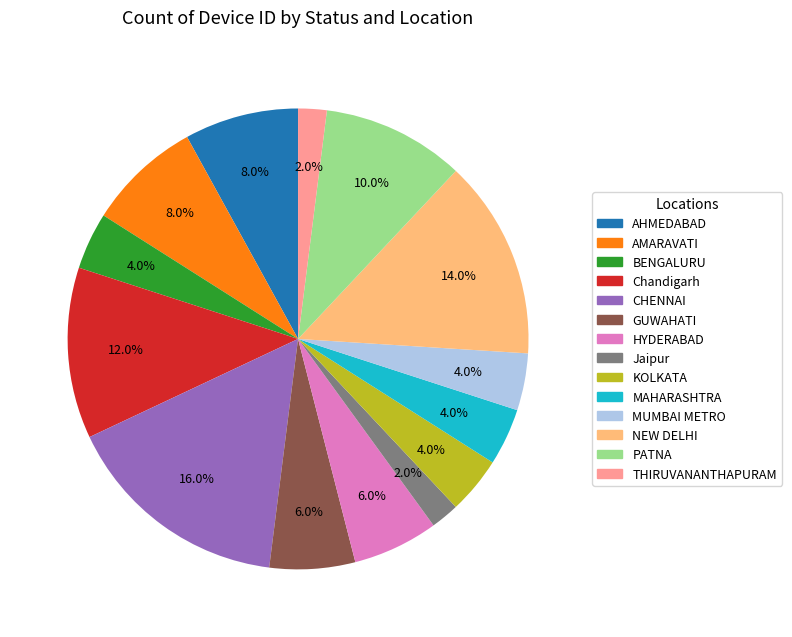

Which has a higher value, MAHARASHTRA or AHMEDABAD?

AHMEDABAD